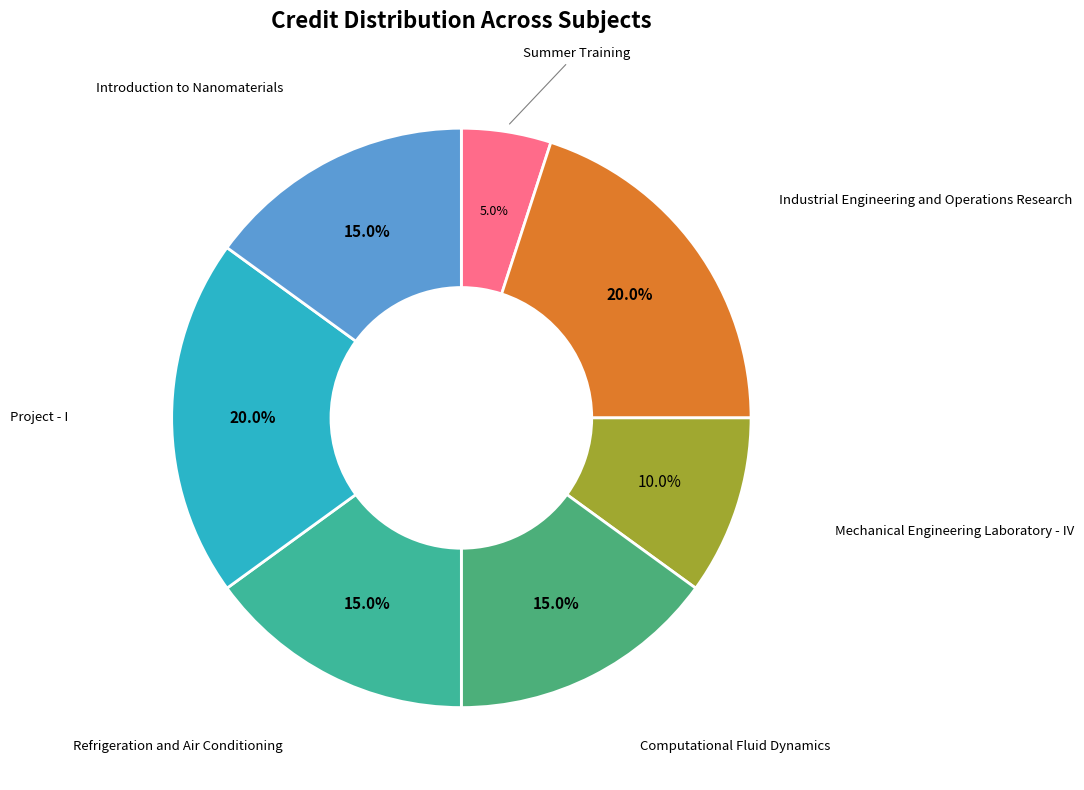

What portion of the pie excludes Mechanical Engineering Laboratory - IV?

90.0%